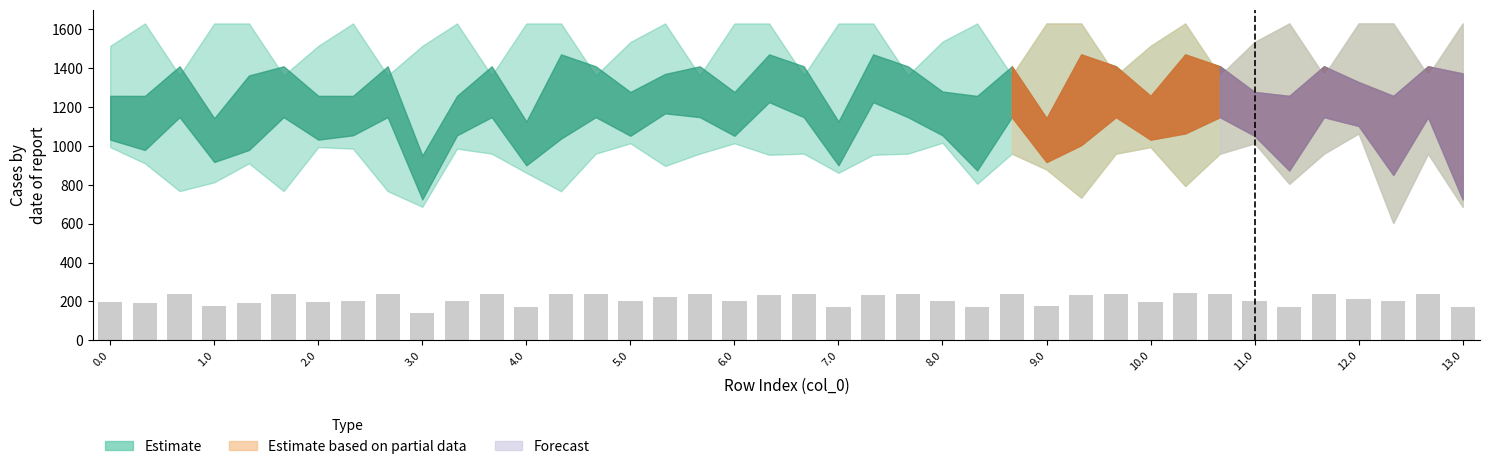

What is the smallest value displayed?

141.9